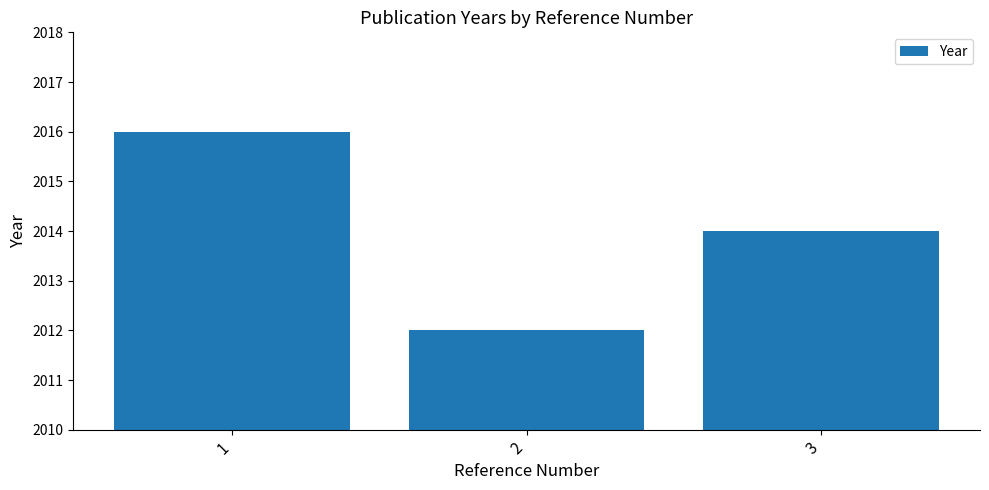

How many series are shown in this chart?

1